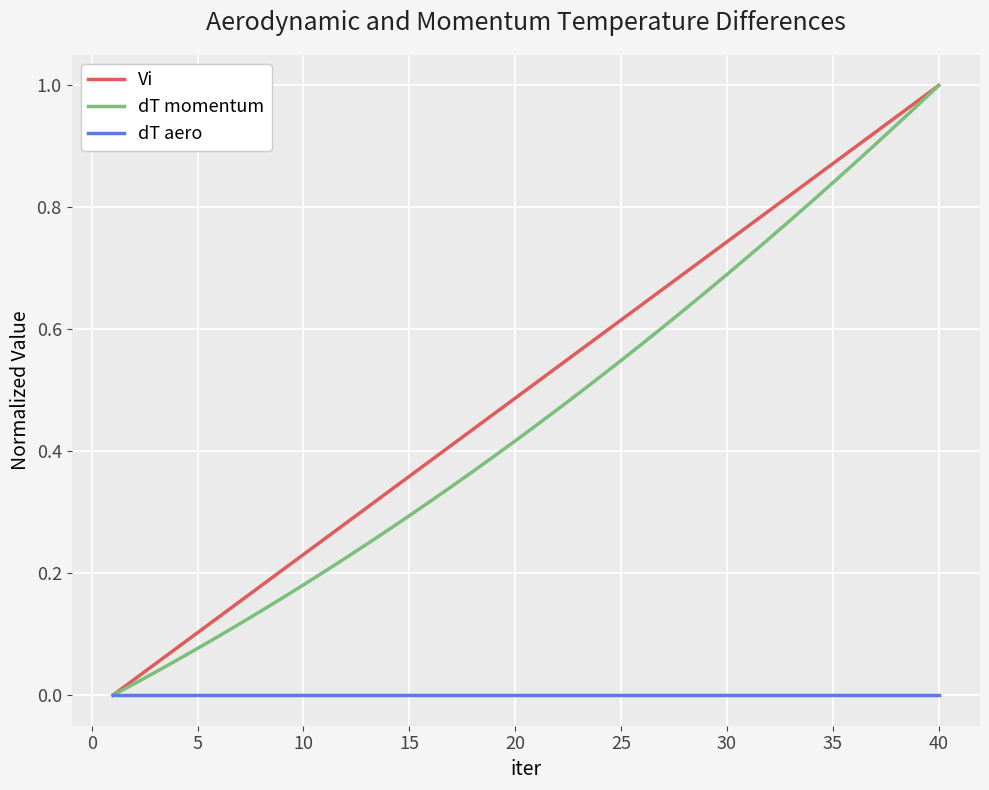

Which series has the largest total across all categories?

Vi